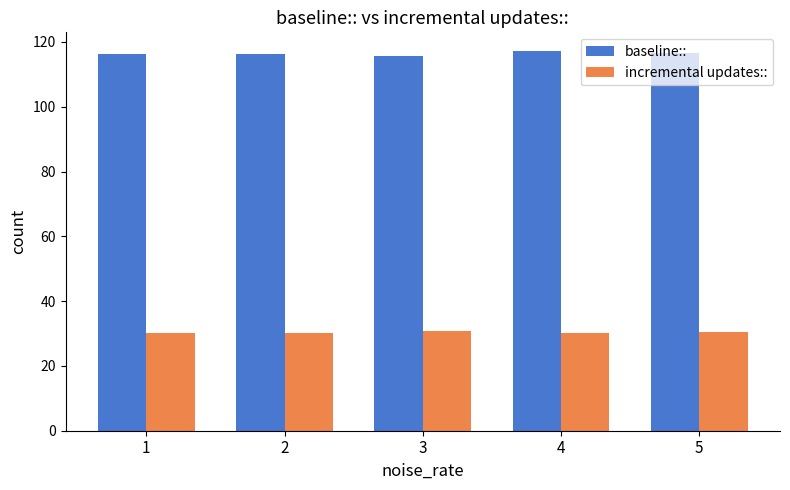

What is the spread (max minus min) of values at 4?

86.9